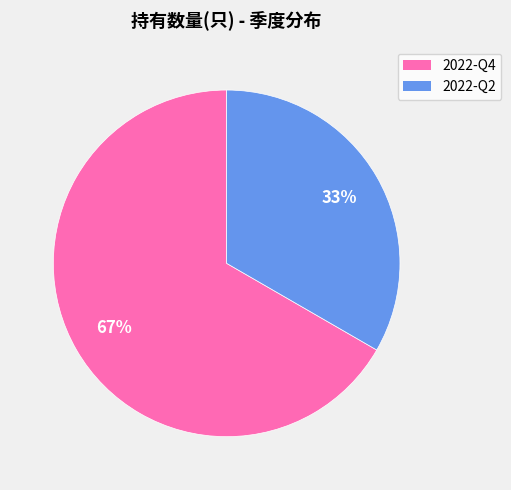

Which slice is the largest?

2022-Q4